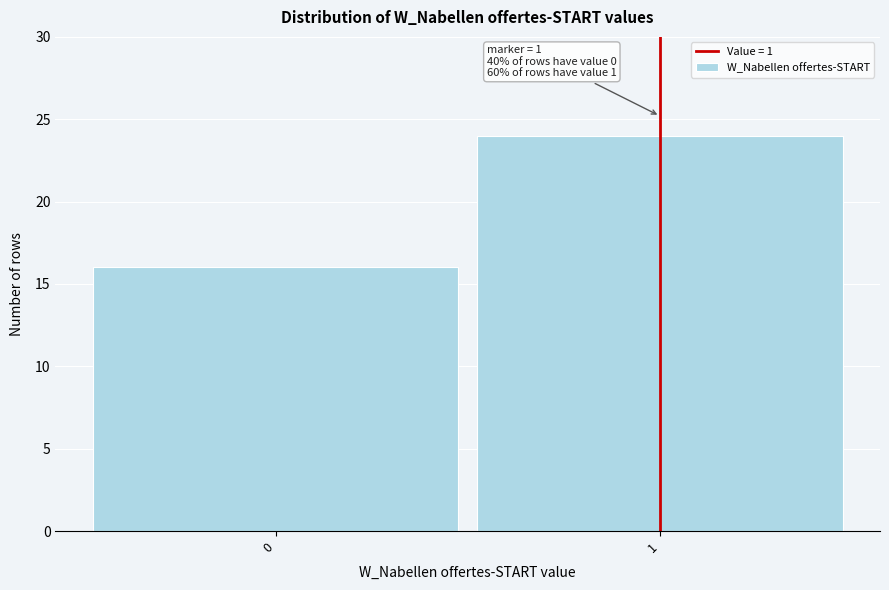

Reading right to left, list all the values displayed in this chart.

1=24	0=16